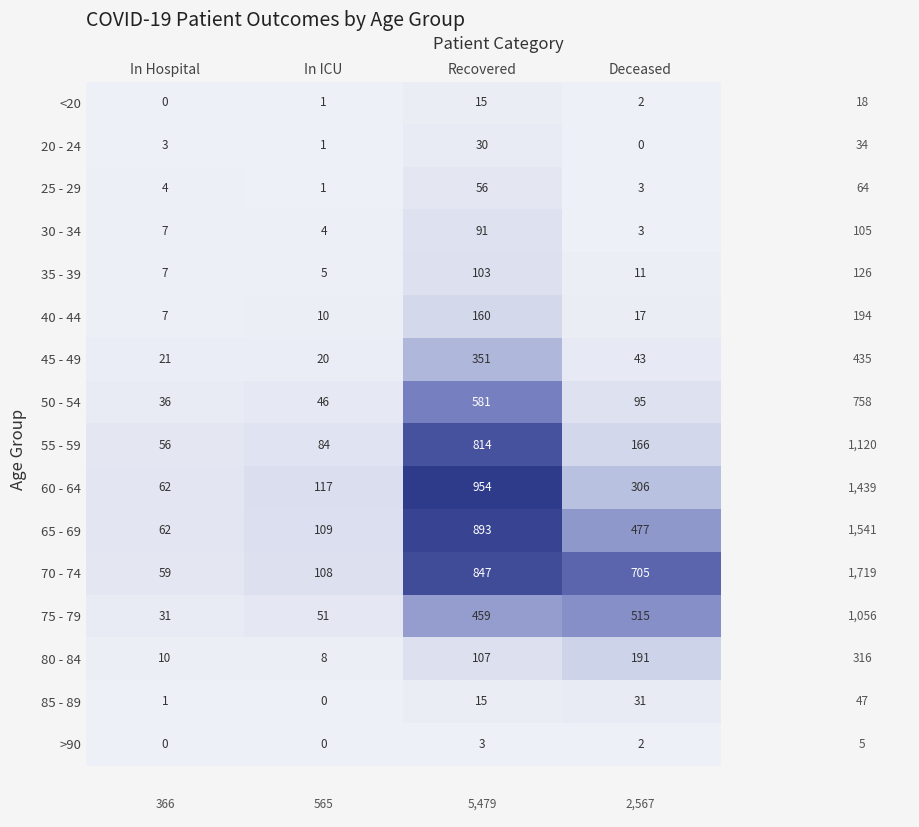

How many distinct data groups are displayed?

16